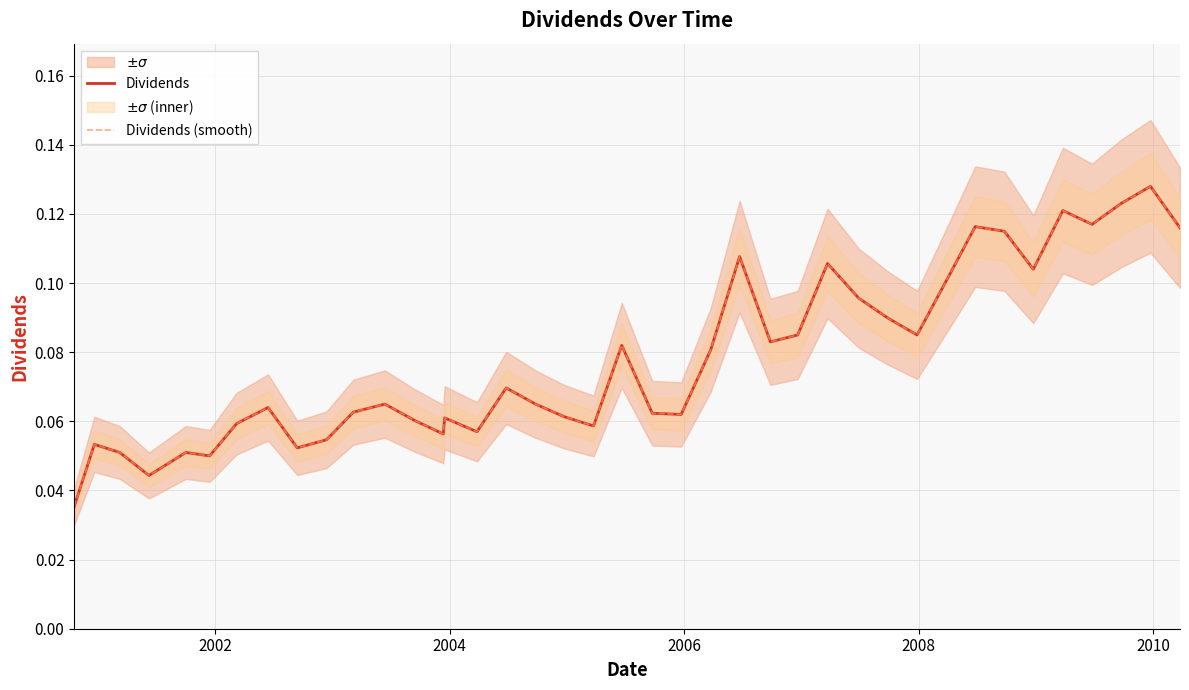

Reading left to right, list all the values displayed in this chart.

Dividends: 0.0	0.1	0.1	0.0	0.1	0.1	0.1	0.1	0.1	0.1	0.1	0.1	0.1	0.1	0.1	0.1	0.1	0.1	0.1	0.1	0.1	0.1	0.1	0.1	0.1	0.1	0.1	0.1	0.1	0.1	0.1	0.1	0.1	0.1	0.1	0.1	0.1	0.1	0.1	0.1
Dividends (smooth): 0.0	0.1	0.1	0.0	0.1	0.1	0.1	0.1	0.1	0.1	0.1	0.1	0.1	0.1	0.1	0.1	0.1	0.1	0.1	0.1	0.1	0.1	0.1	0.1	0.1	0.1	0.1	0.1	0.1	0.1	0.1	0.1	0.1	0.1	0.1	0.1	0.1	0.1	0.1	0.1